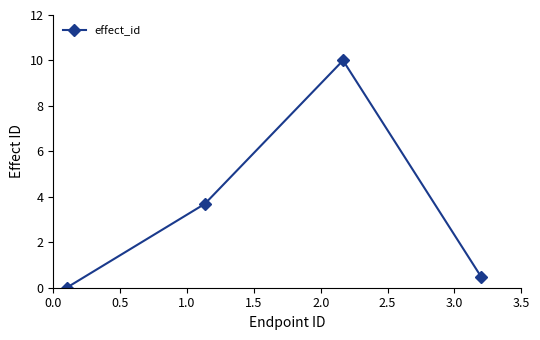

What is the maximum value shown in the chart?

10.0